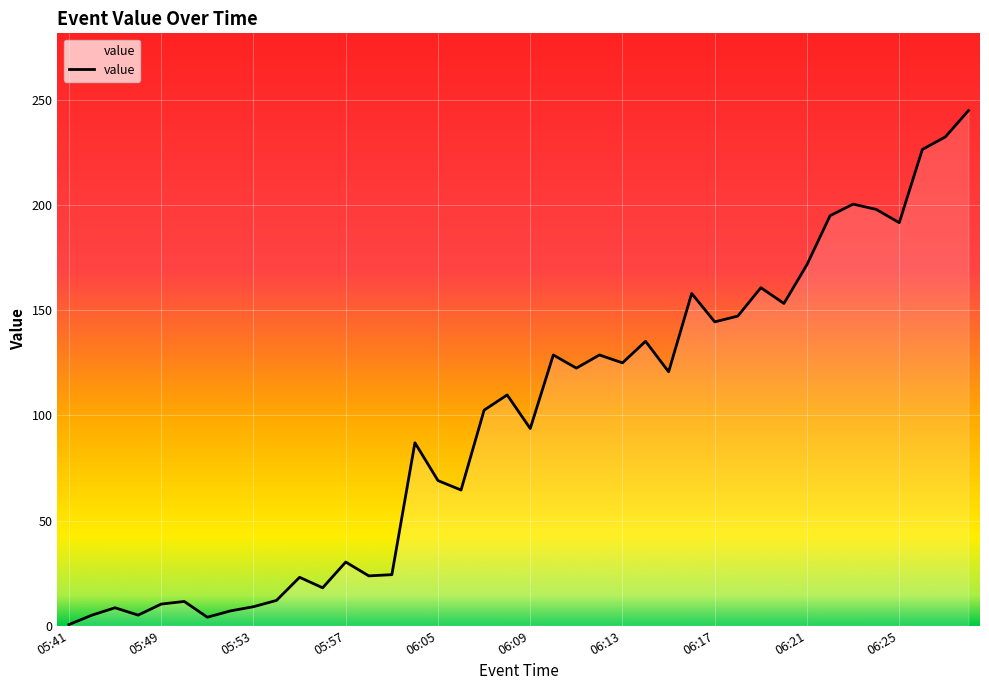

What is the difference between the maximum and minimum values?

244.5